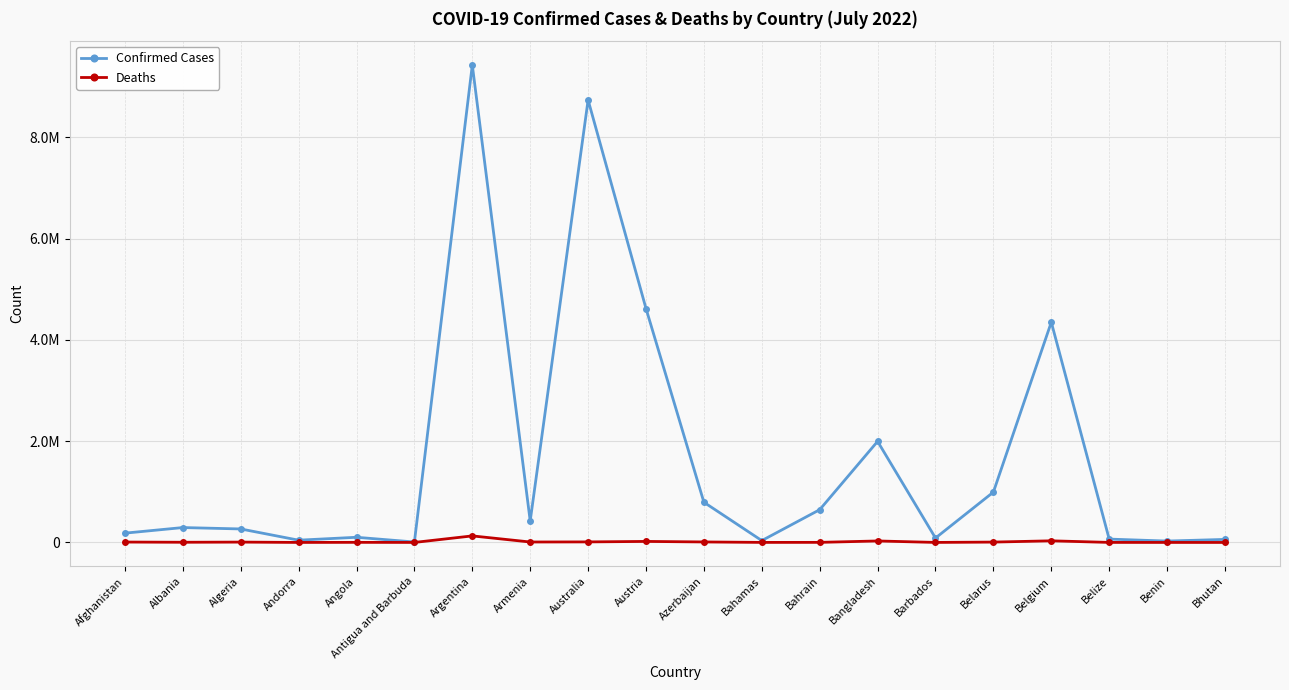

How many interior local valleys does the Deaths series have?

6